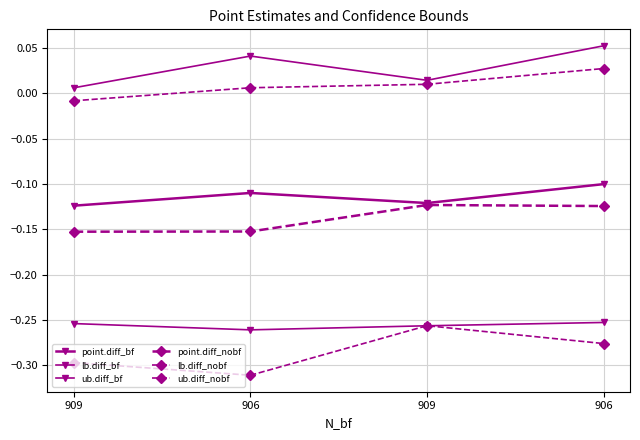

True or false: ub.diff_nobf and lb.diff_nobf intersect in this chart.

False